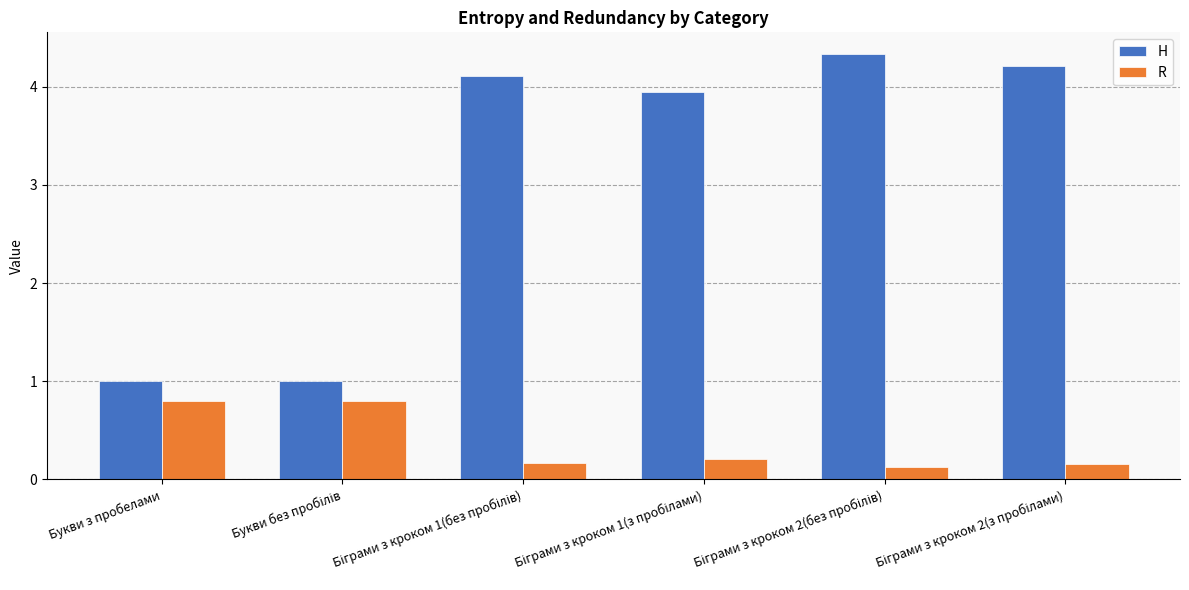

Which series has the widest spread of values?

Н